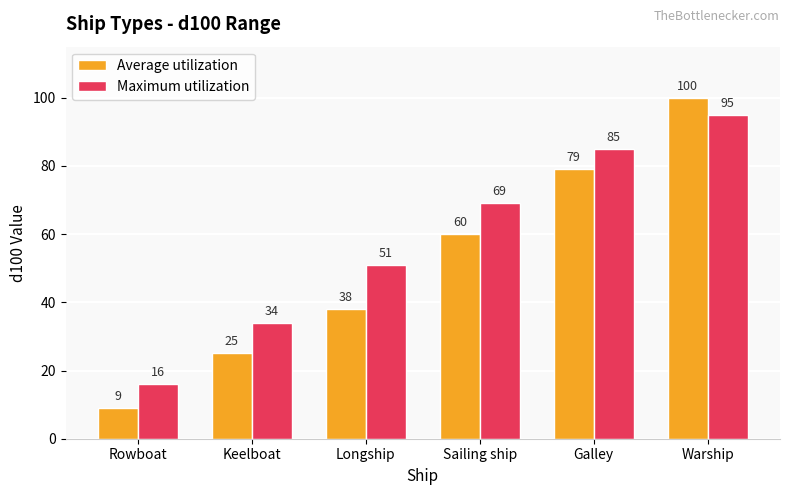

At which label does Maximum utilization reach its minimum?

Rowboat